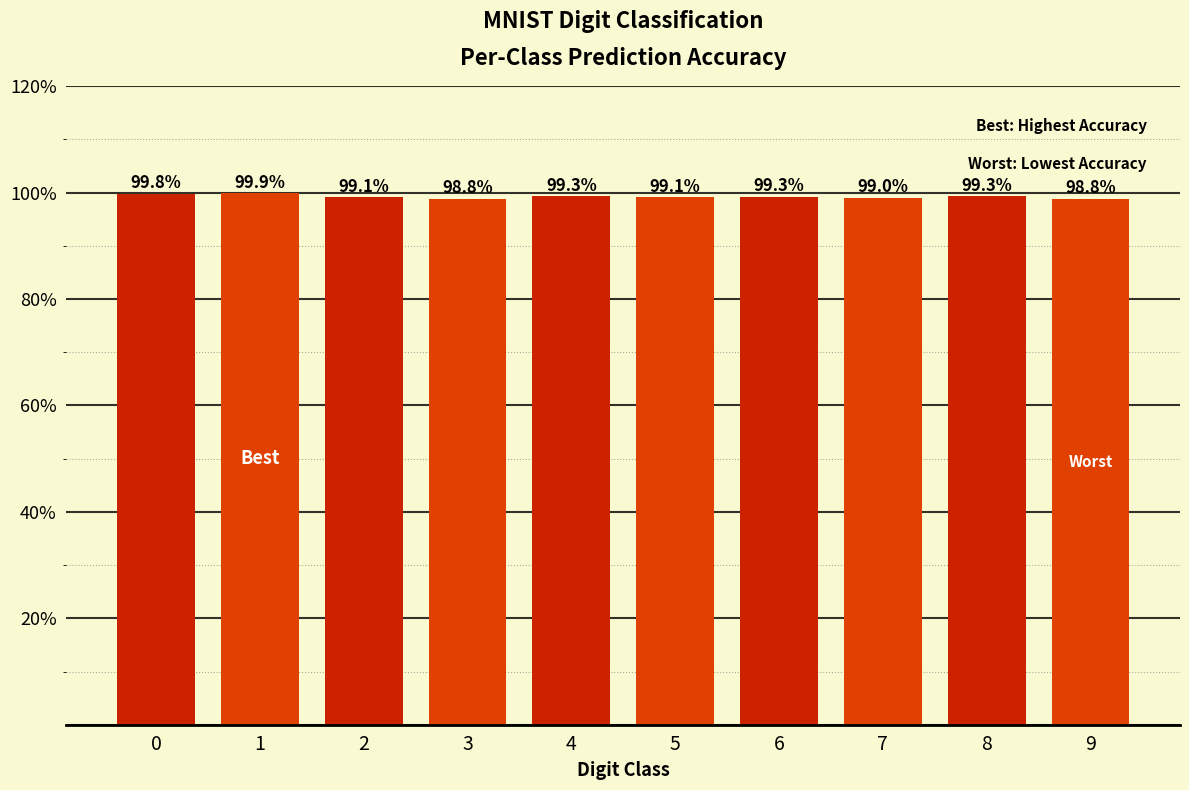

Reading left to right, transcribe all the data shown in this chart.

0=99.8	1=99.9	2=99.1	3=98.8	4=99.3	5=99.1	6=99.3	7=99.0	8=99.3	9=98.8